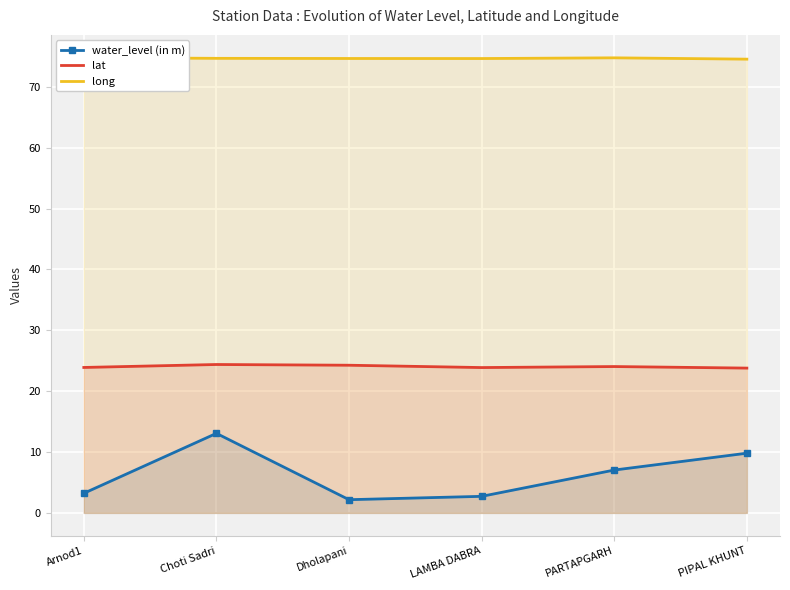

At which category does long reach its first local valley?

LAMBA DABRA